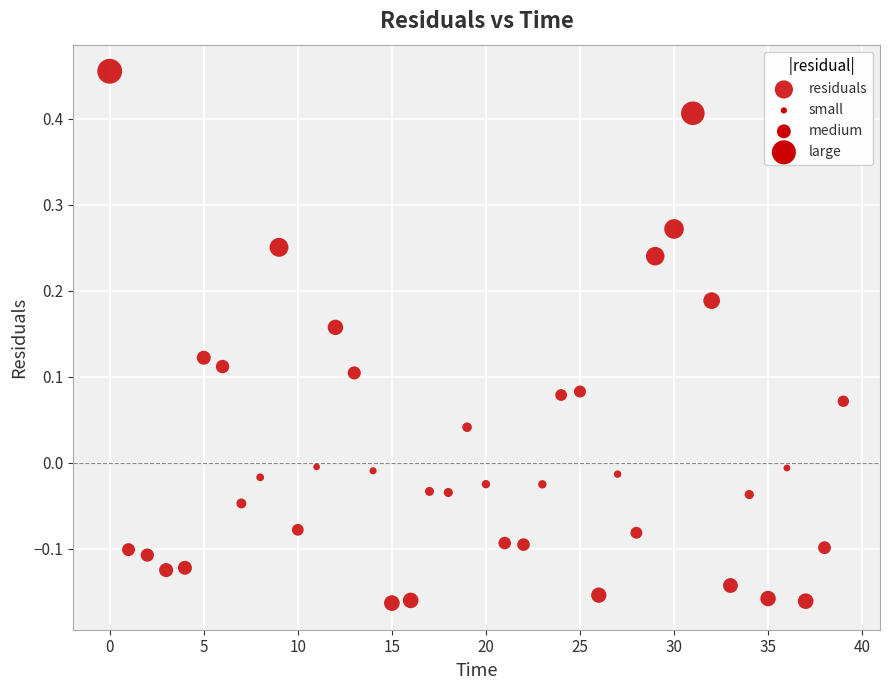

What is the range of Y values (max minus min)?

0.6